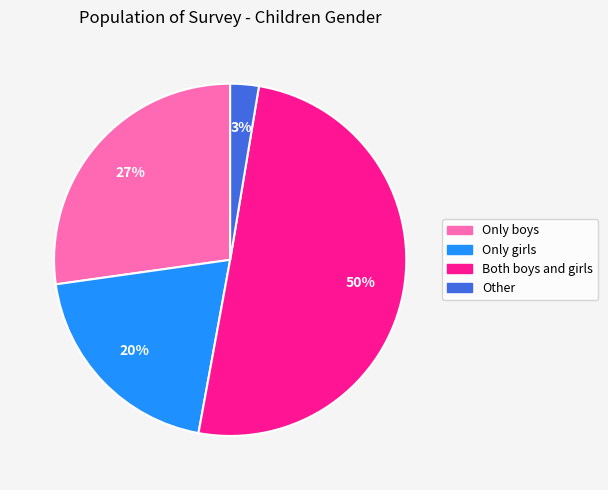

Do Only boys and Only girls together represent more than half of the pie?

No